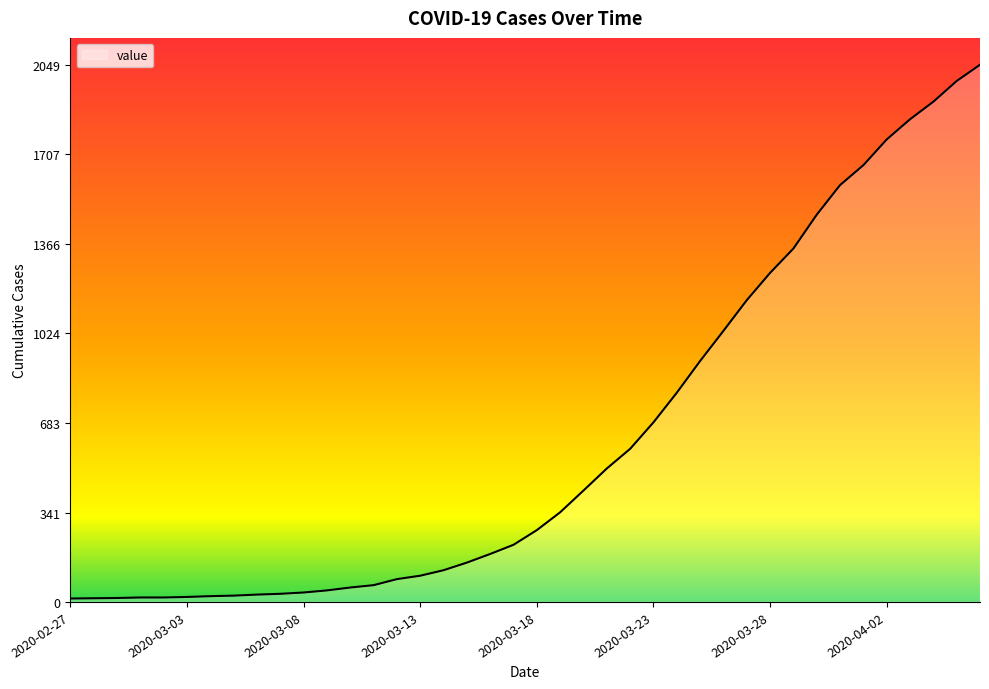

What is the difference between the maximum and second lowest values?

2035